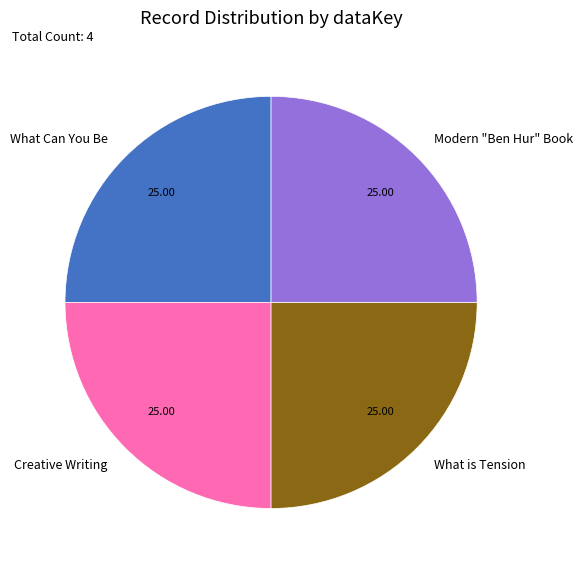

How many segments does this pie chart have?

4